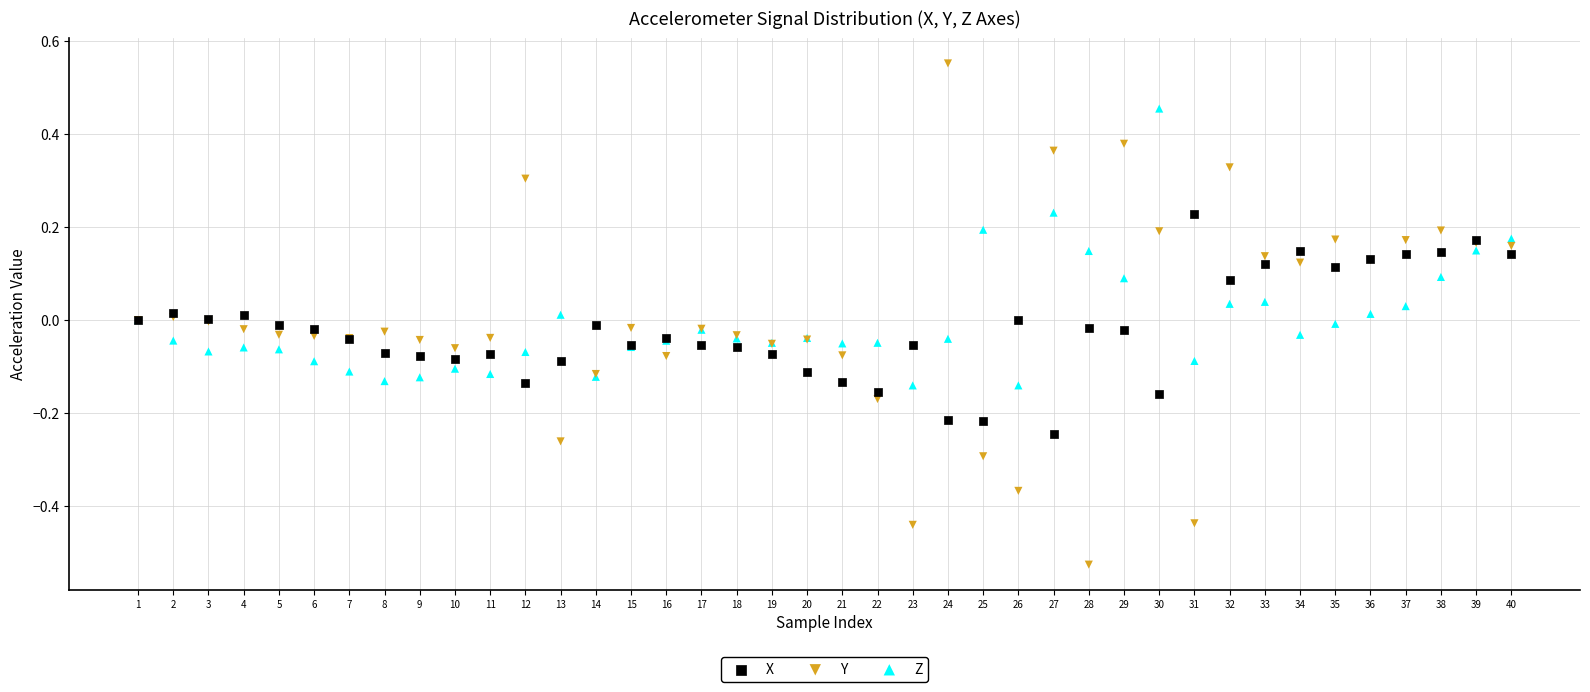

Which series contains the highest Y value?

Y